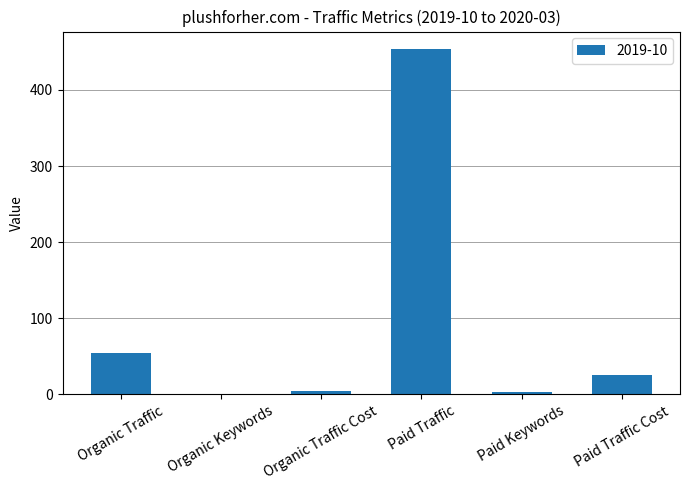

What is the maximum value shown in the chart?

454